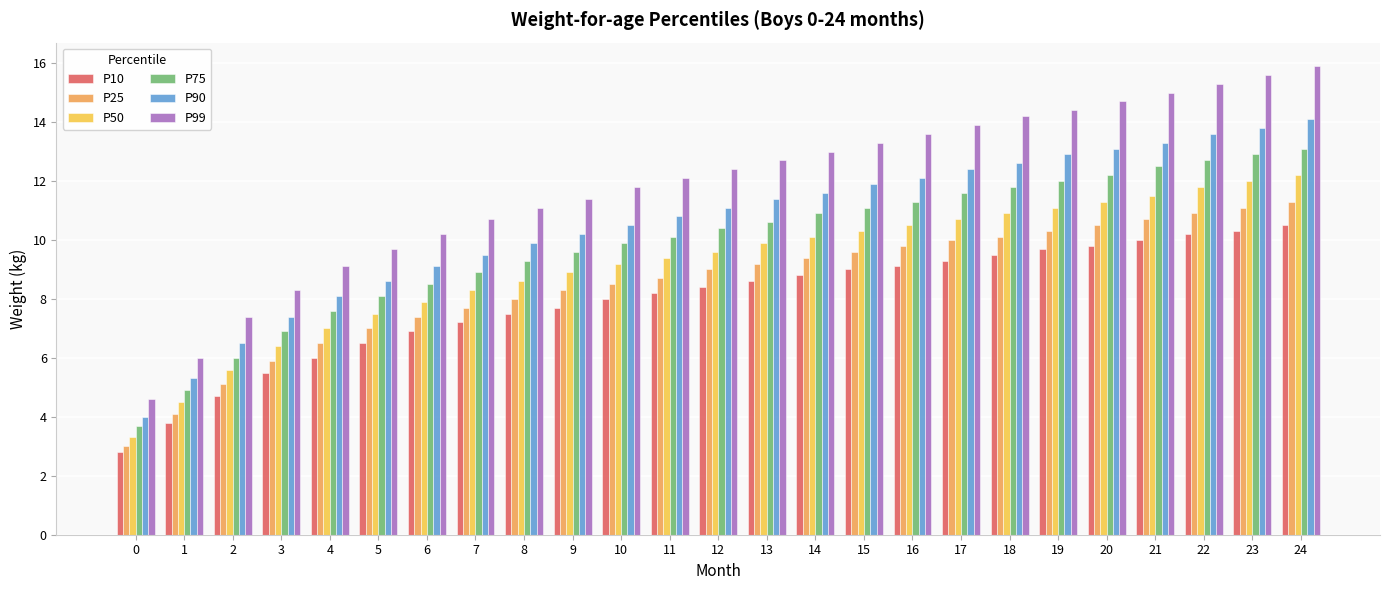

What are all the series names shown in the legend?

P10, P25, P50, P75, P90, P99